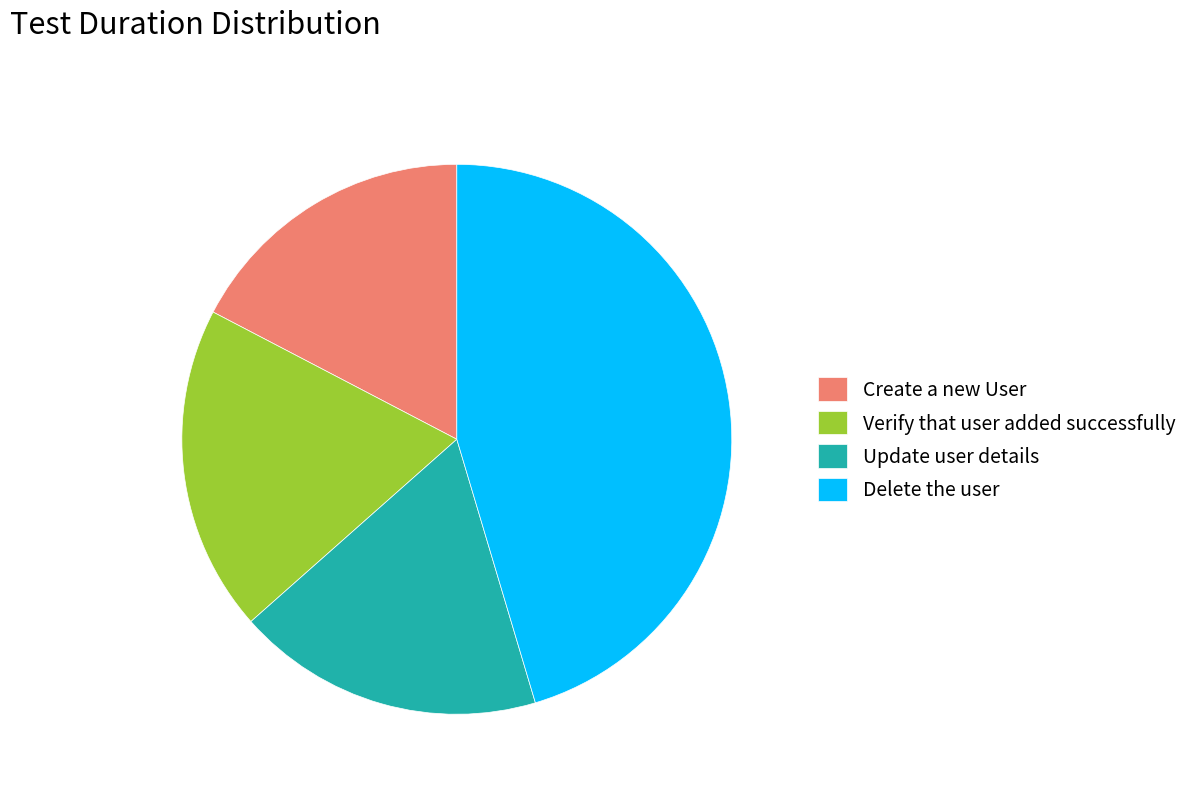

Between Create a new User and Delete the user, which is larger?

Delete the user